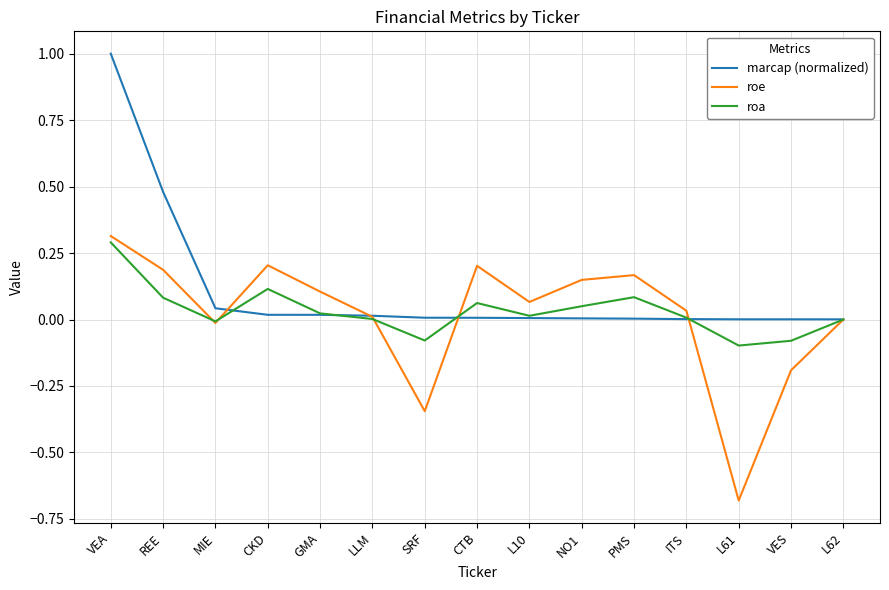

What is the spread (max minus min) of values at REE?

0.4